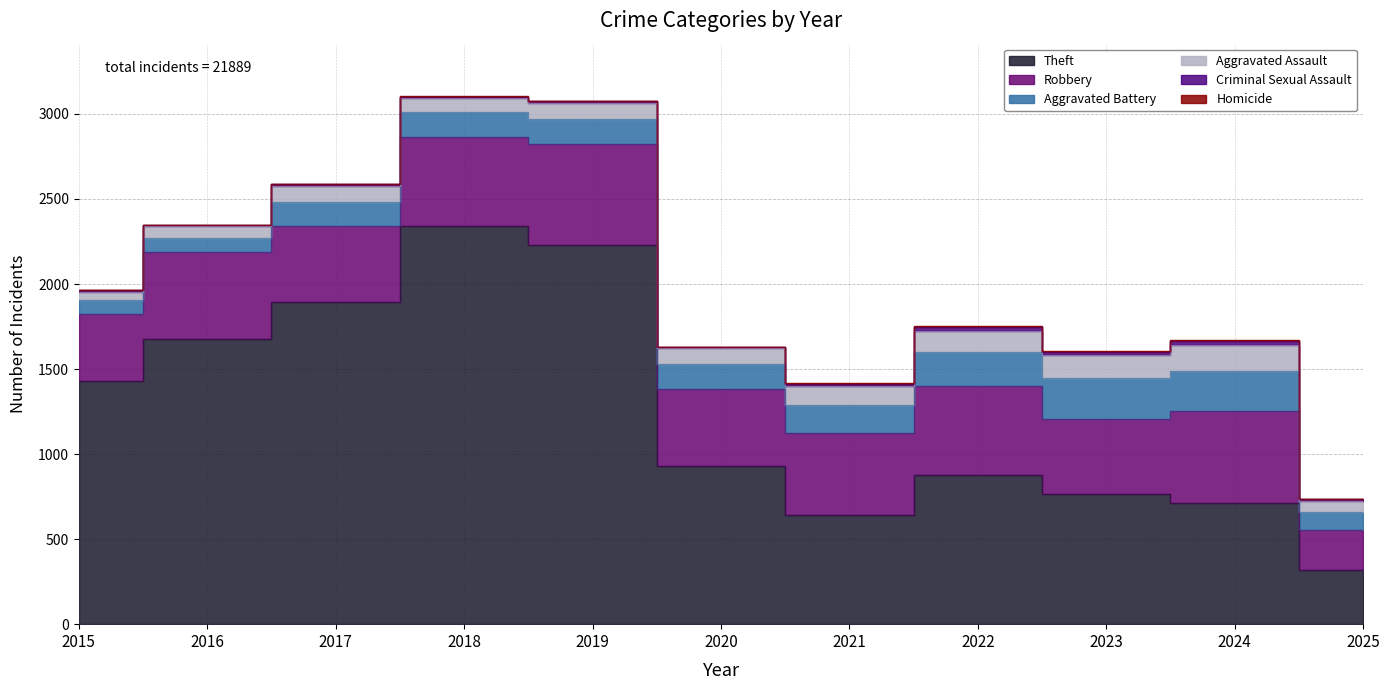

The value of Homicide at 2018 is 1. True or false?

True